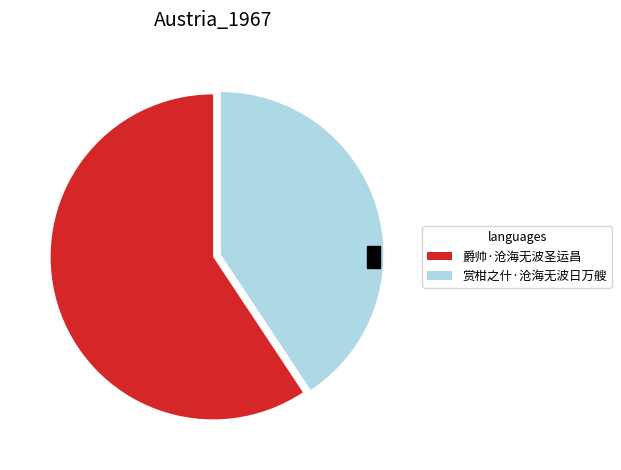

What is the change in value from 爵帅·沧海无波圣运昌 to 赏柑之什·沧海无波日万艘?

-87886